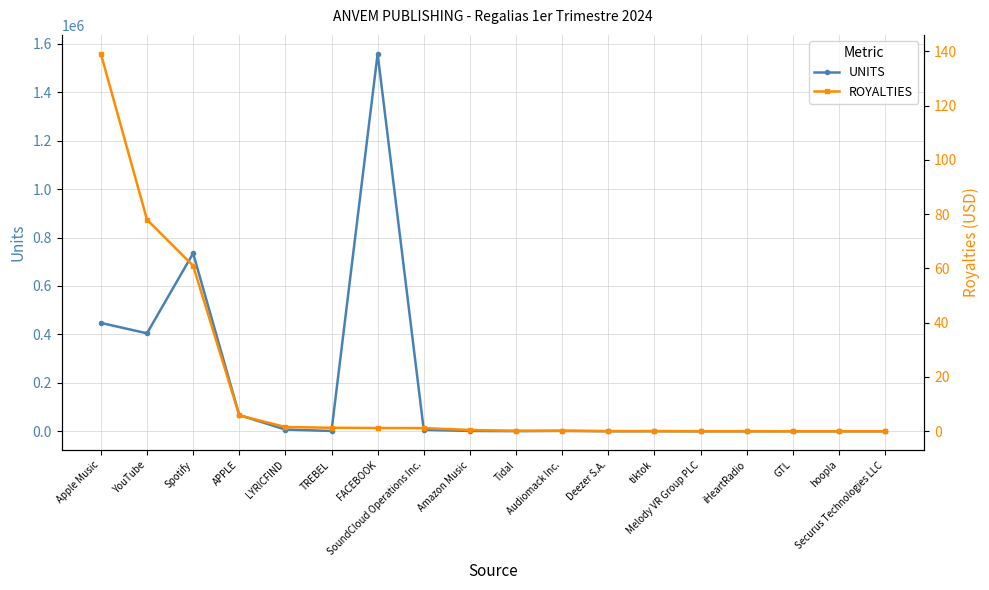

Which category has the lowest value in the UNITS series?

hoopla